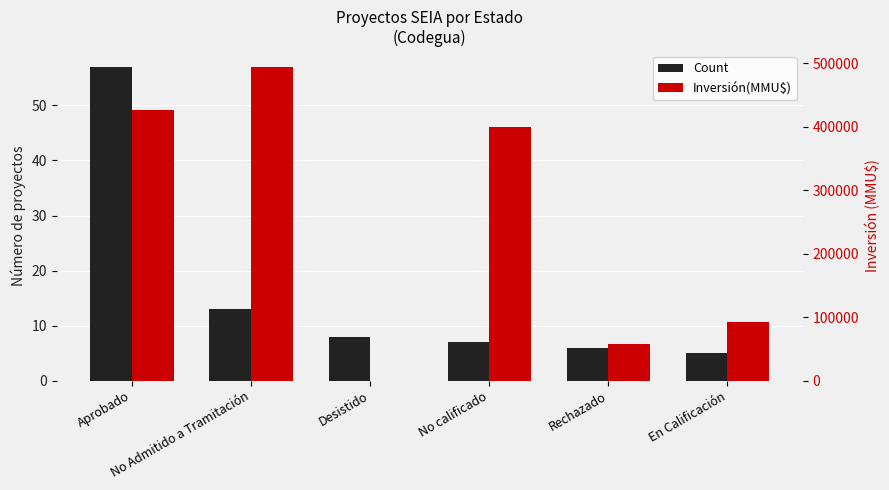

Reading right to left, list all the values displayed in this chart.

Count: En Calificación=5	Rechazado=6	No calificado=7	Desistido=8	No Admitido a Tramitación=13	Aprobado=57
Inversión(MMU$): En Calificación=92000	Rechazado=58437	No calificado=400000	Desistido=0	No Admitido a Tramitación=494000	Aprobado=426427